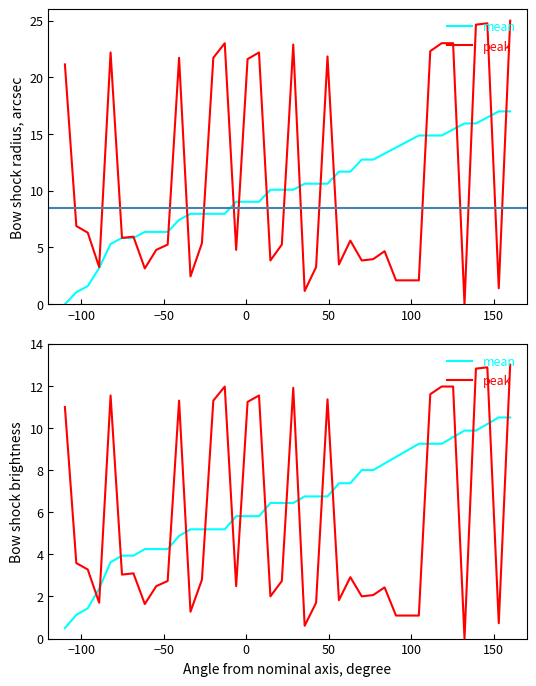

Which series has the largest range (max minus min)?

peak